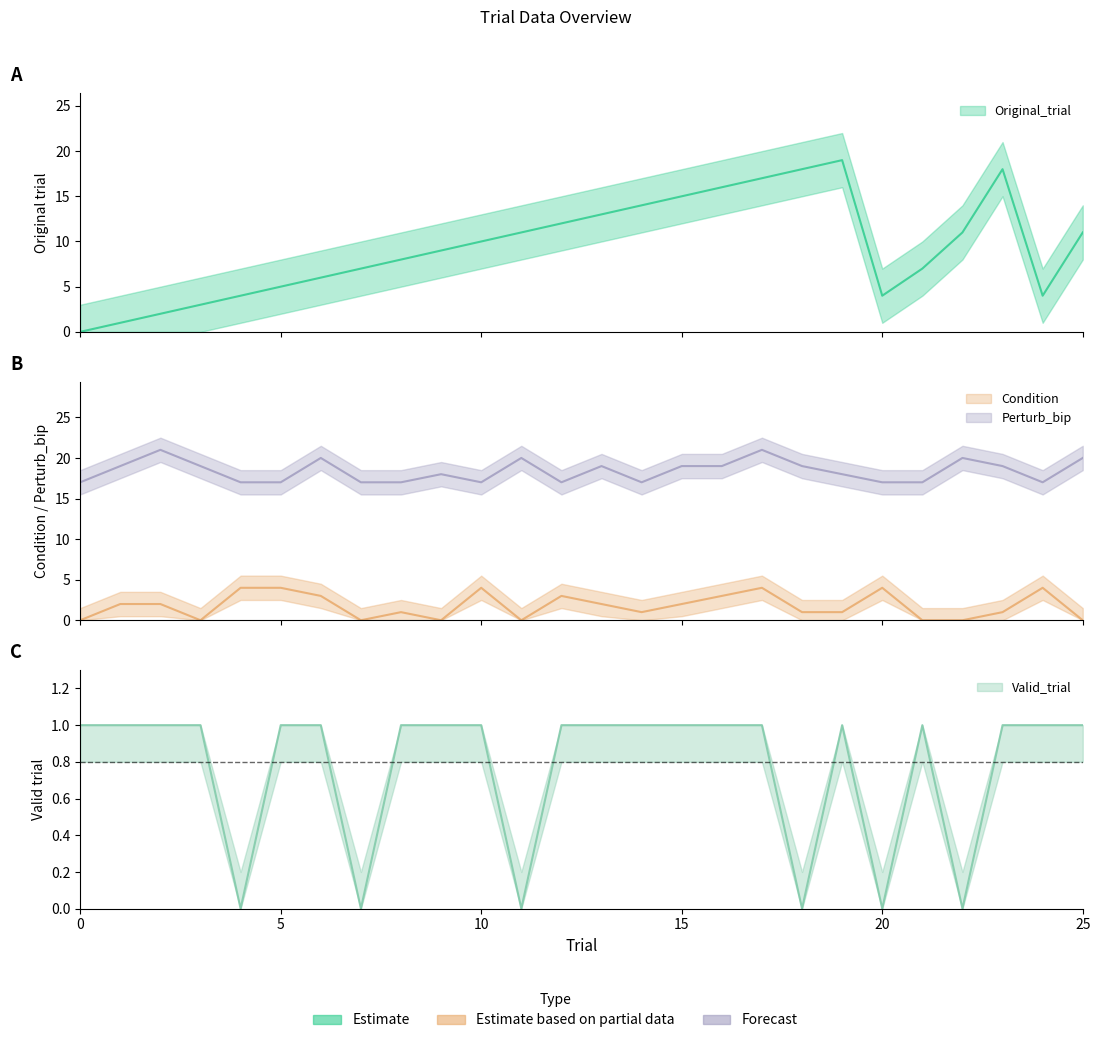

Is this an area chart (filled region under the line)?

No